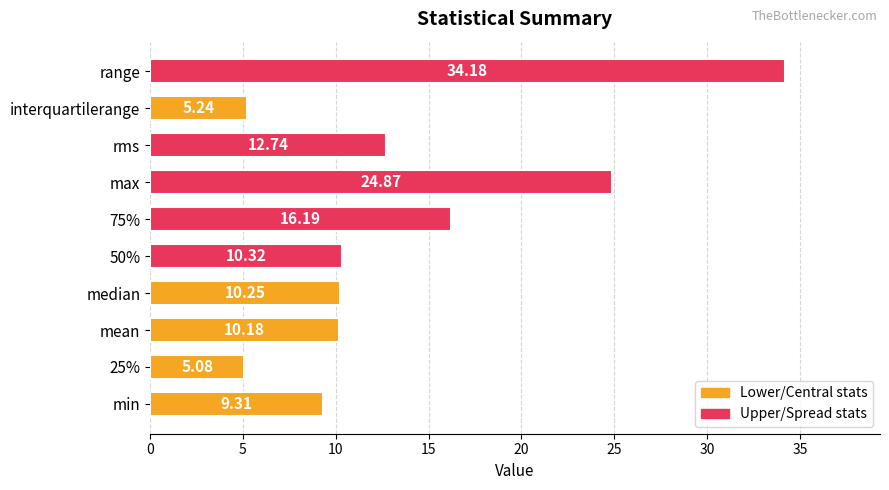

Count the number of categories in the chart.

10